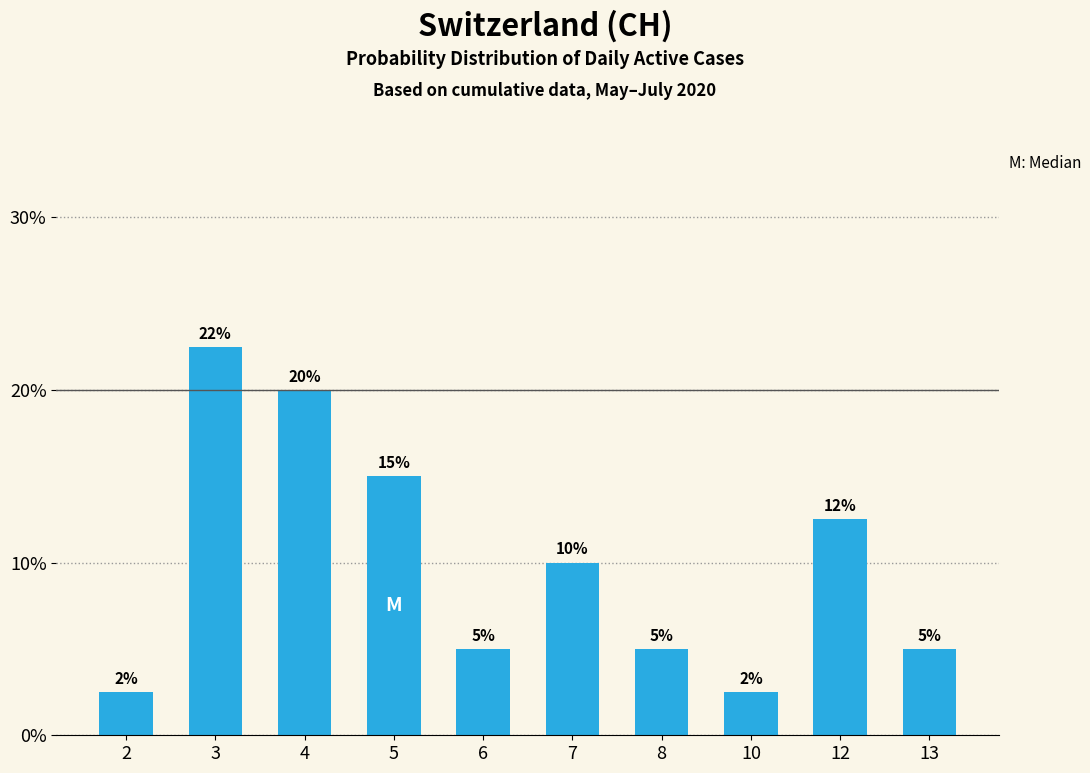

How many bars are there in total?

10